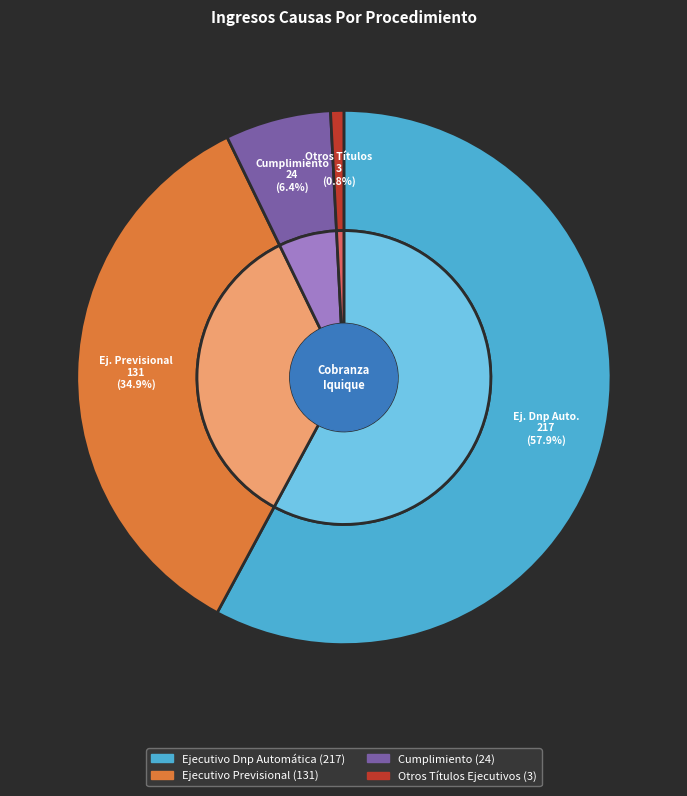

To the nearest percent, what is the average slice percentage?

25%